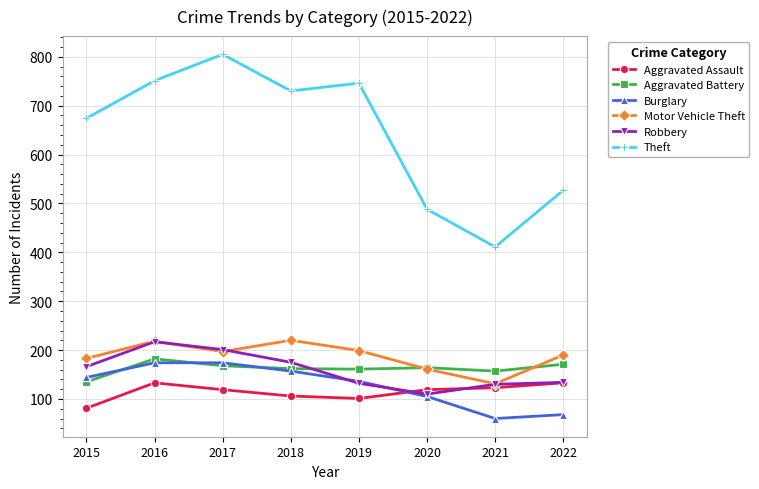

What is the average value of the Theft series?

642